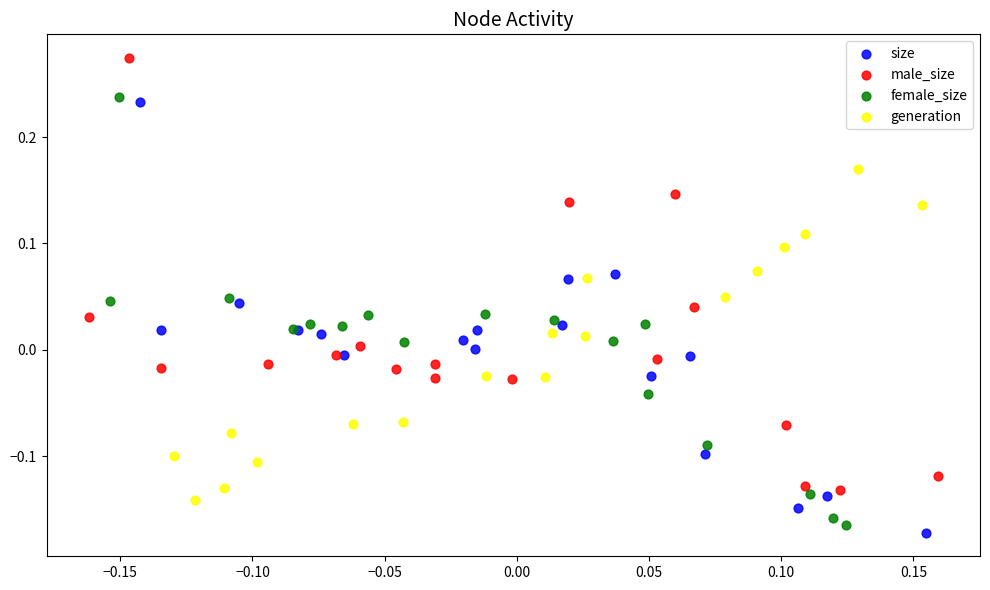

Which series contains the highest Y value?

male_size